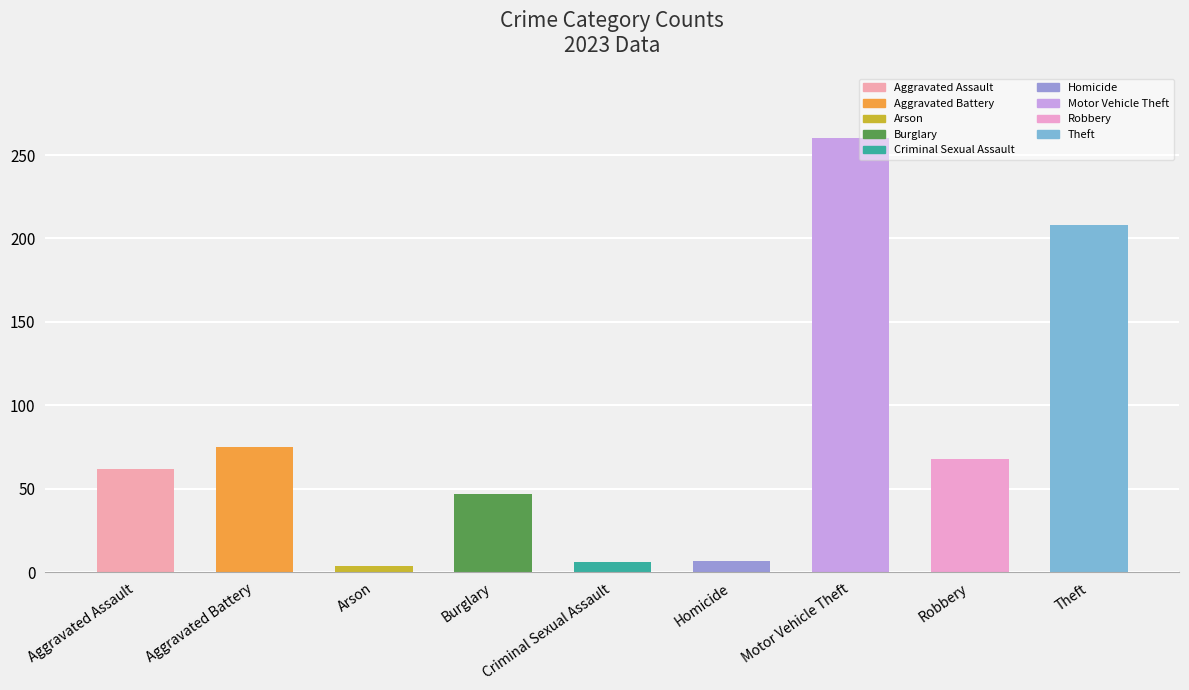

What value does the data have at Theft?

208